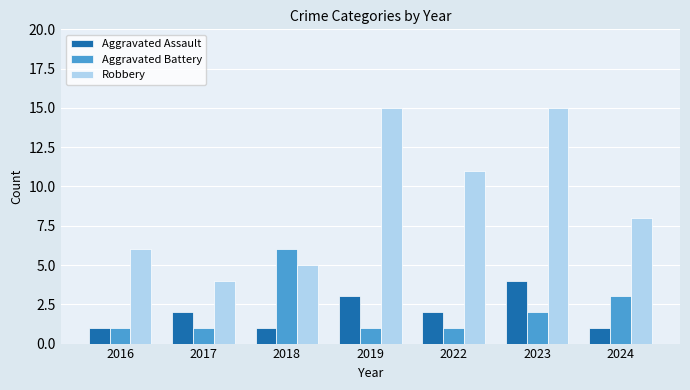

How many values in the Robbery series are below 8?

3